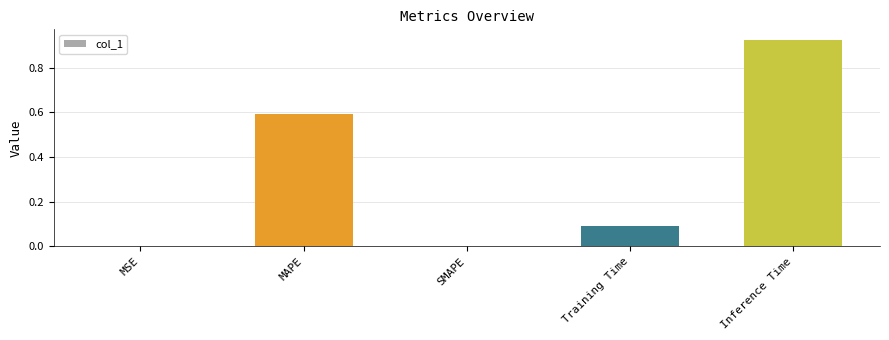

Is it true that the value at SMAPE is 0.0?

True